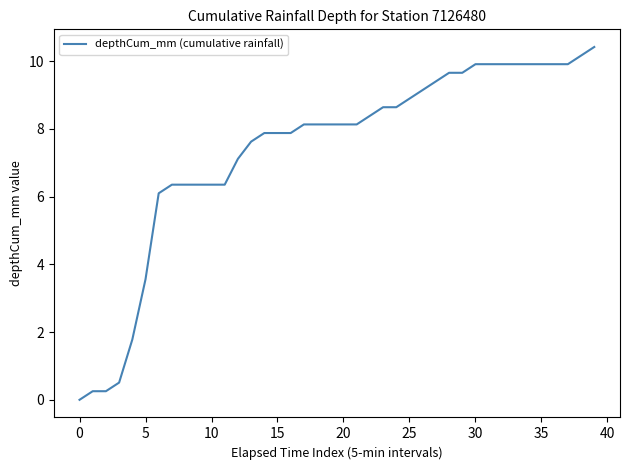

What is the average value?

7.4